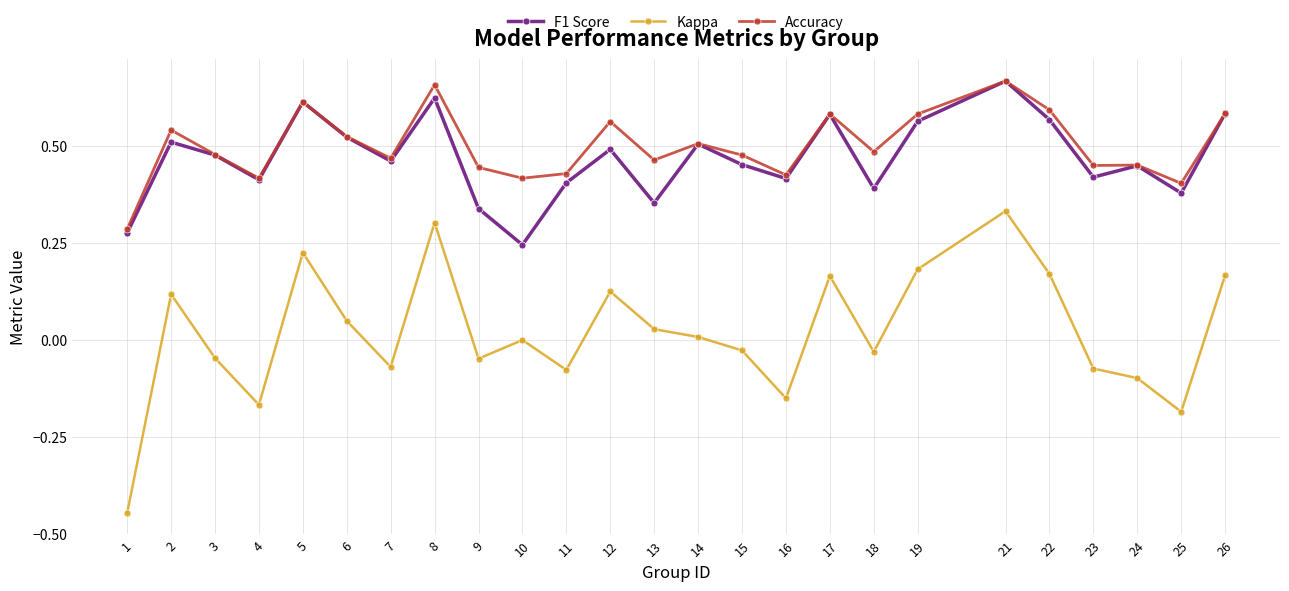

True or false: F1 Score has more than 1 points higher than both neighbors.

True